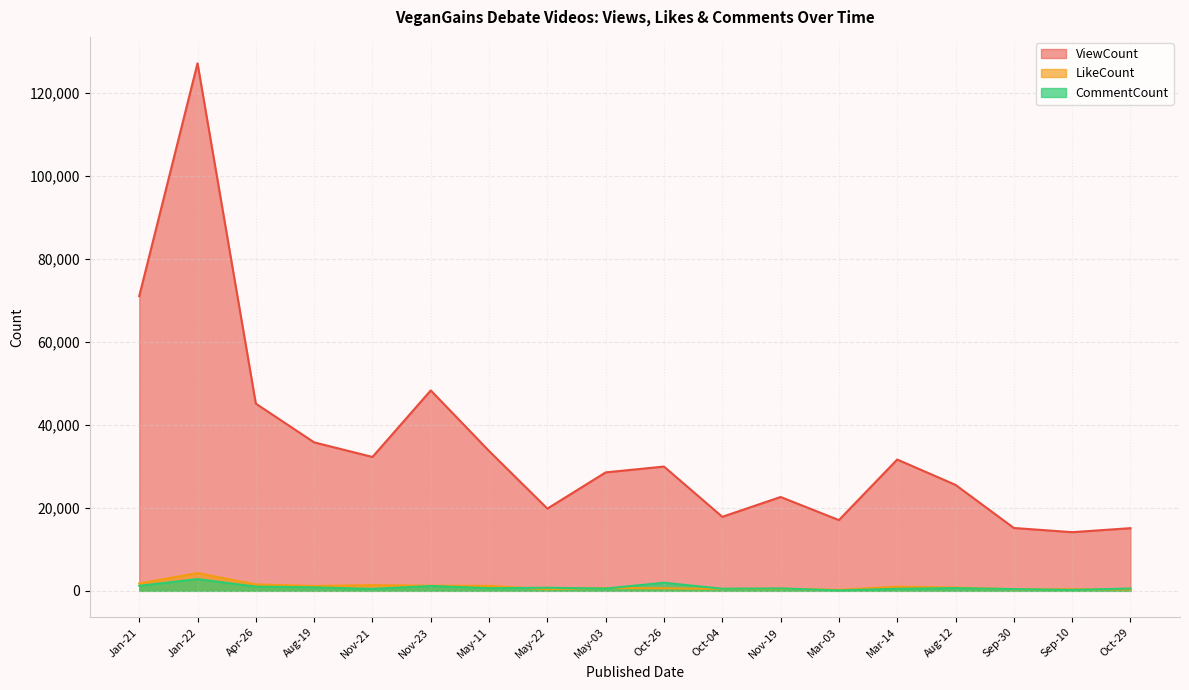

What is the sum of all CommentCount values?

15025